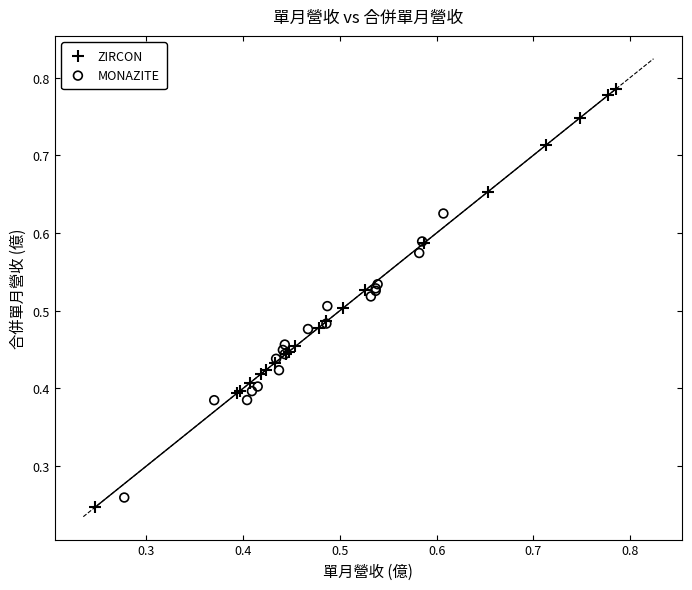

Which series has the largest Y range (max minus min)?

ZIRCON